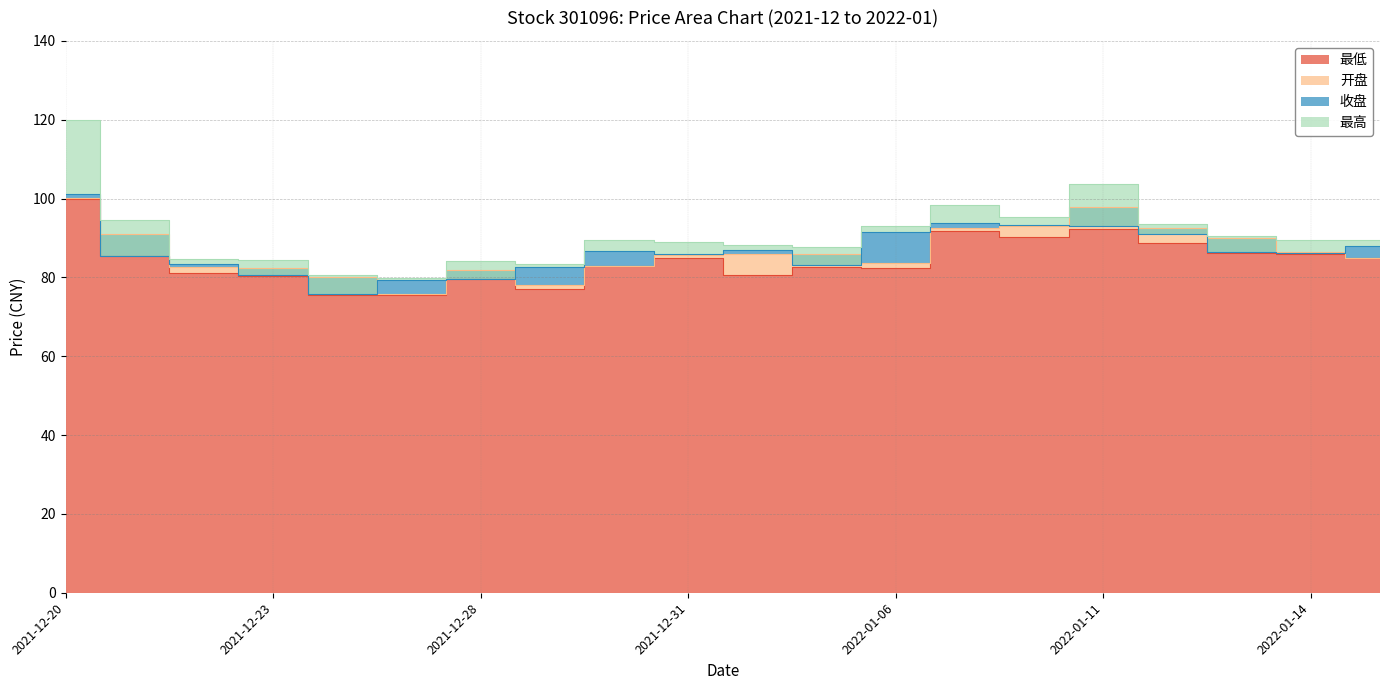

Rank the series at 2021-12-31 from highest to lowest value.

最高, 收盘, 开盘, 最低